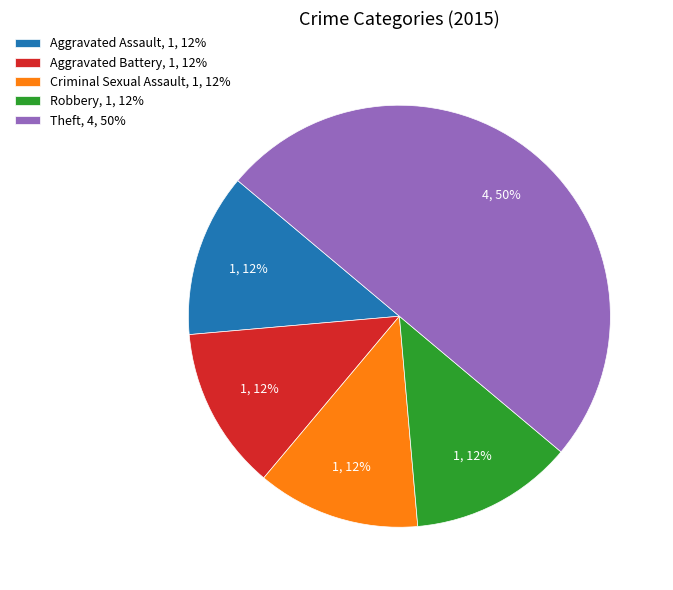

Approximately how many times larger is the value at Aggravated Assault, 1, 12% compared to Criminal Sexual Assault, 1, 12%?

1.0